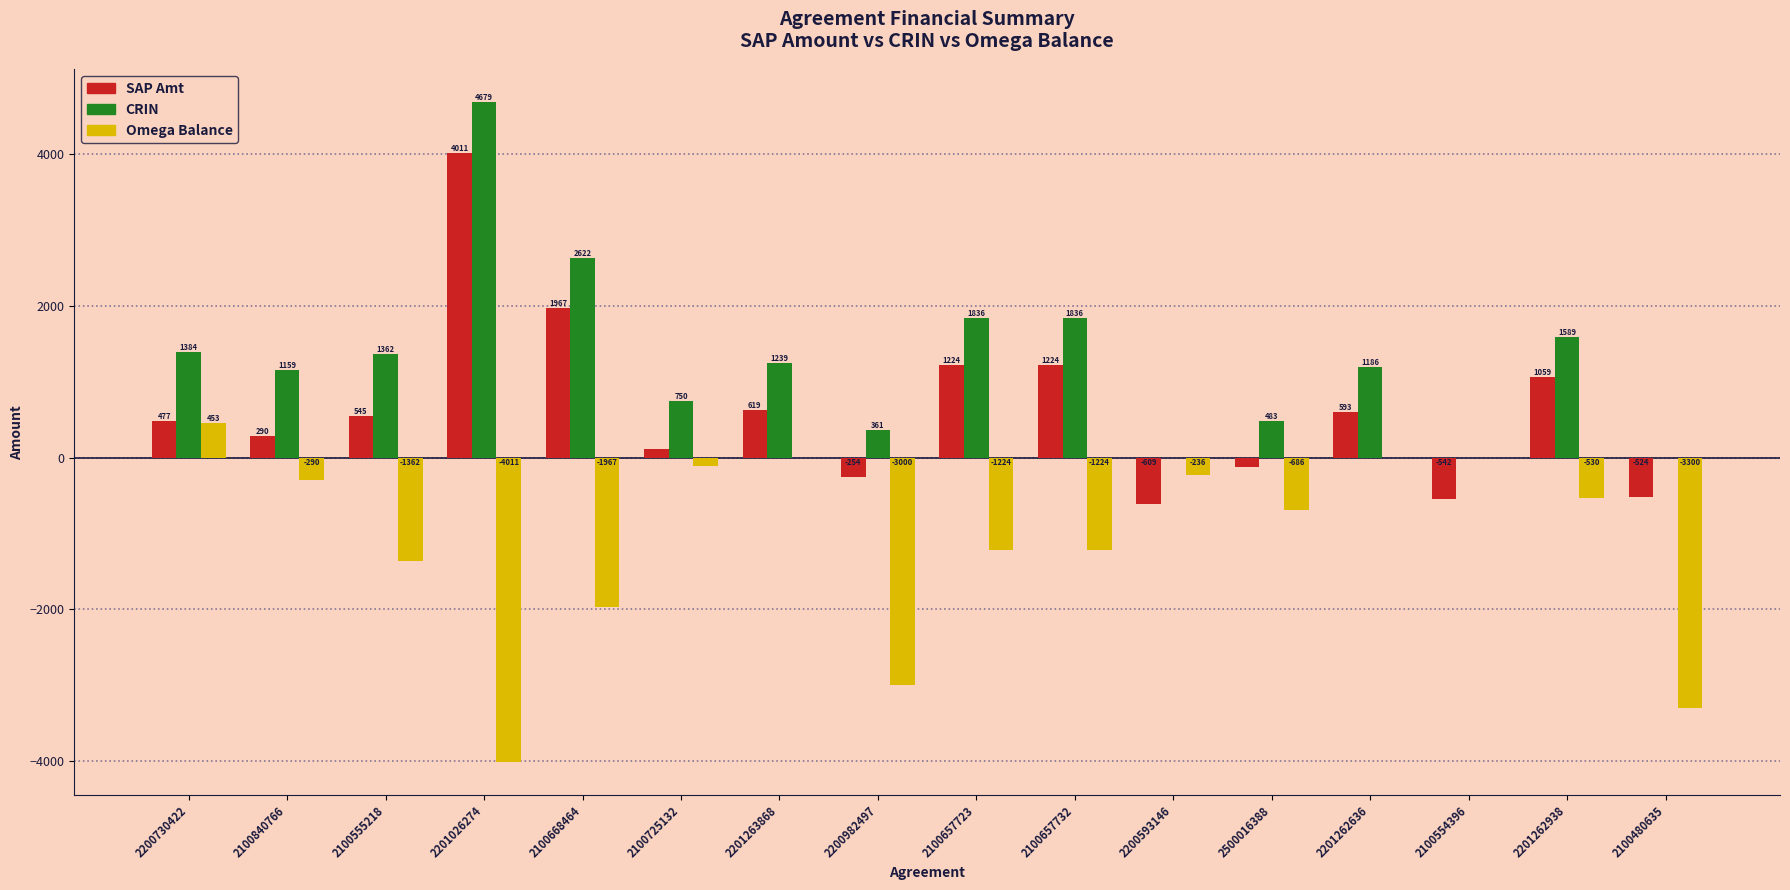

Are the bars horizontal?

No